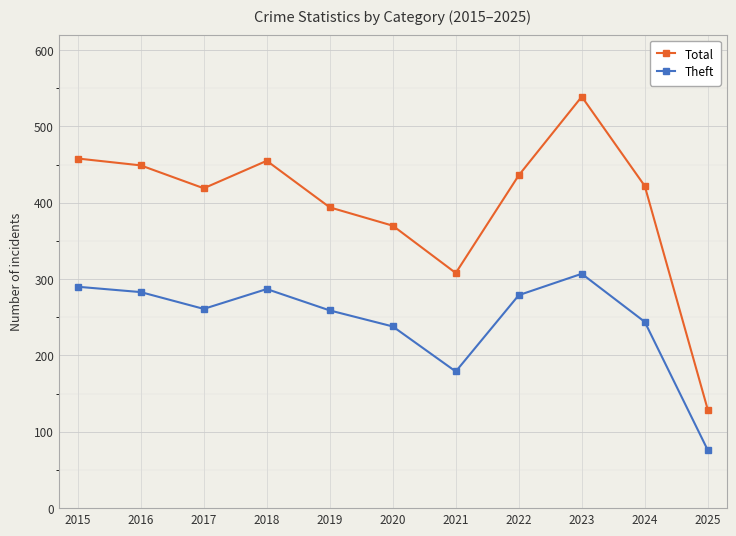

Rank the series by their maximum value, from highest to lowest.

Total, Theft